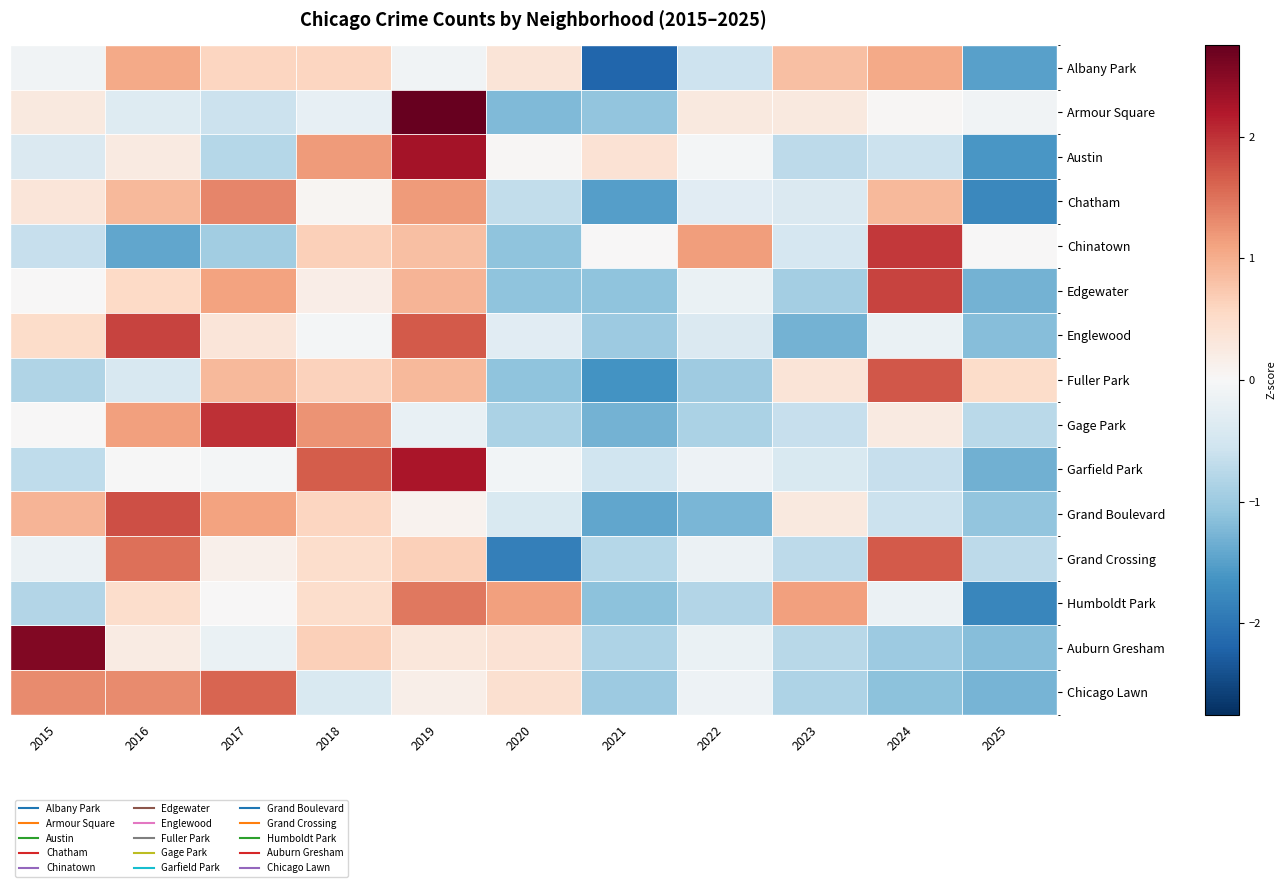

Reading left to right, what are all the values shown in this chart?

Albany Park: 2015=-0.1	2016=1.0	2017=0.6	2018=0.6	2019=-0.1	2020=0.4	2021=-2.2	2022=-0.6	2023=0.8	2024=1.0	2025=-1.5
Armour Square: 2015=0.3	2016=-0.3	2017=-0.6	2018=-0.2	2019=2.8	2020=-1.2	2021=-1.1	2022=0.3	2023=0.3	2024=0.0	2025=-0.1
Austin: 2015=-0.4	2016=0.2	2017=-0.8	2018=1.2	2019=2.3	2020=0.0	2021=0.4	2022=-0.1	2023=-0.7	2024=-0.6	2025=-1.6
Chatham: 2015=0.3	2016=0.9	2017=1.3	2018=0.1	2019=1.2	2020=-0.7	2021=-1.5	2022=-0.3	2023=-0.4	2024=0.9	2025=-1.8
Chinatown: 2015=-0.6	2016=-1.4	2017=-1.0	2018=0.7	2019=0.8	2020=-1.1	2021=0.0	2022=1.1	2023=-0.5	2024=1.9	2025=0.0
Edgewater: 2015=0.0	2016=0.6	2017=1.1	2018=0.2	2019=0.9	2020=-1.1	2021=-1.1	2022=-0.2	2023=-0.9	2024=1.9	2025=-1.3
Englewood: 2015=0.5	2016=1.9	2017=0.3	2018=-0.0	2019=1.7	2020=-0.3	2021=-1.0	2022=-0.4	2023=-1.3	2024=-0.2	2025=-1.2
Fuller Park: 2015=-0.8	2016=-0.4	2017=0.9	2018=0.6	2019=0.9	2020=-1.1	2021=-1.6	2022=-1.0	2023=0.4	2024=1.7	2025=0.5
Gage Park: 2015=0.0	2016=1.1	2017=2.0	2018=1.2	2019=-0.2	2020=-0.9	2021=-1.3	2022=-0.9	2023=-0.6	2024=0.2	2025=-0.7
Garfield Park: 2015=-0.7	2016=-0.0	2017=-0.1	2018=1.7	2019=2.3	2020=-0.1	2021=-0.6	2022=-0.1	2023=-0.4	2024=-0.6	2025=-1.3
Grand Boulevard: 2015=0.9	2016=1.8	2017=1.1	2018=0.6	2019=0.1	2020=-0.4	2021=-1.4	2022=-1.3	2023=0.3	2024=-0.6	2025=-1.1
Grand Crossing: 2015=-0.2	2016=1.5	2017=0.1	2018=0.5	2019=0.6	2020=-1.9	2021=-0.8	2022=-0.2	2023=-0.7	2024=1.7	2025=-0.7
Humboldt Park: 2015=-0.8	2016=0.5	2017=0.0	2018=0.5	2019=1.5	2020=1.1	2021=-1.1	2022=-0.8	2023=1.1	2024=-0.2	2025=-1.8
Auburn Gresham: 2015=2.6	2016=0.2	2017=-0.2	2018=0.6	2019=0.3	2020=0.4	2021=-0.8	2022=-0.2	2023=-0.8	2024=-1.0	2025=-1.2
Chicago Lawn: 2015=1.3	2016=1.3	2017=1.6	2018=-0.4	2019=0.2	2020=0.4	2021=-1.0	2022=-0.1	2023=-0.8	2024=-1.1	2025=-1.3